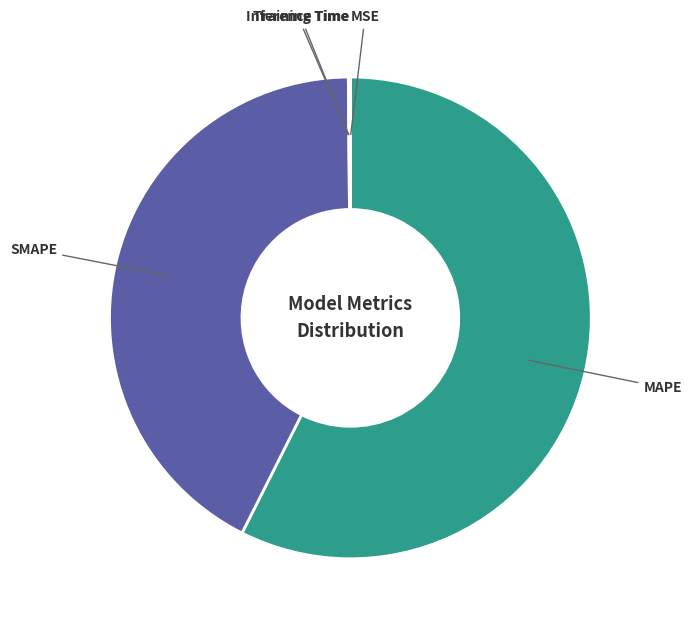

The SMAPE slice represents 28% of the pie. True or false?

False